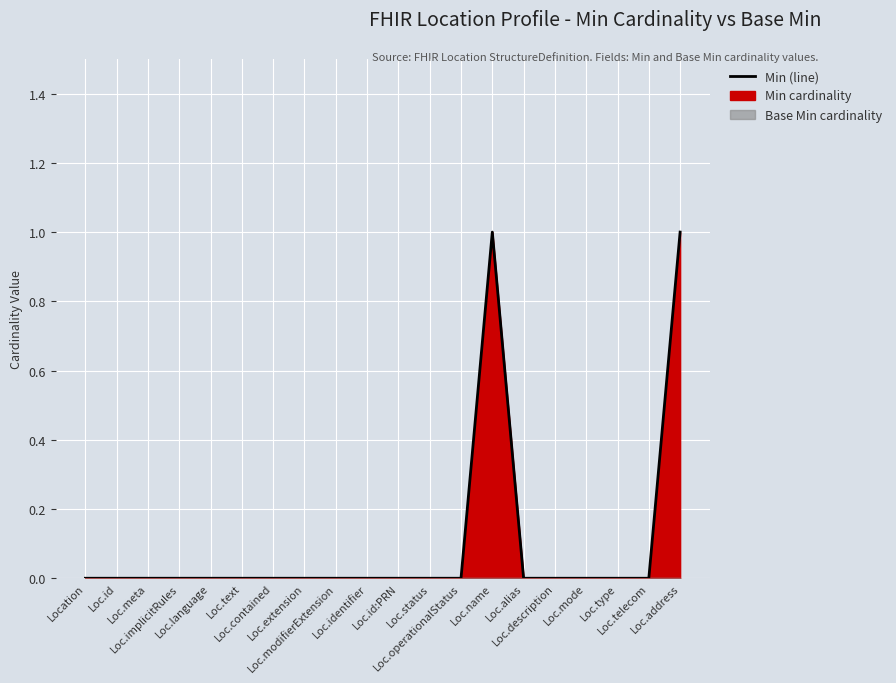

How many series are shown in this chart?

1